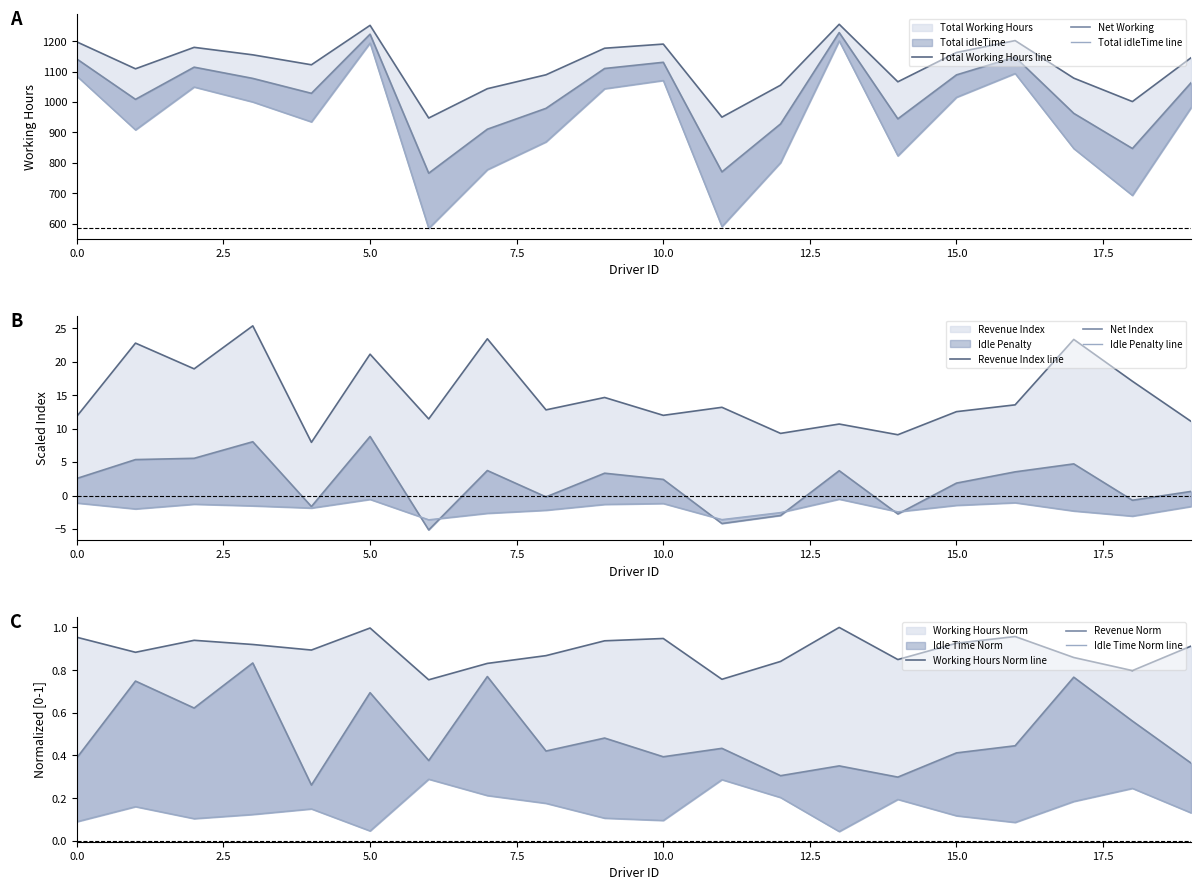

At which label does Revenus reach its minimum?

4